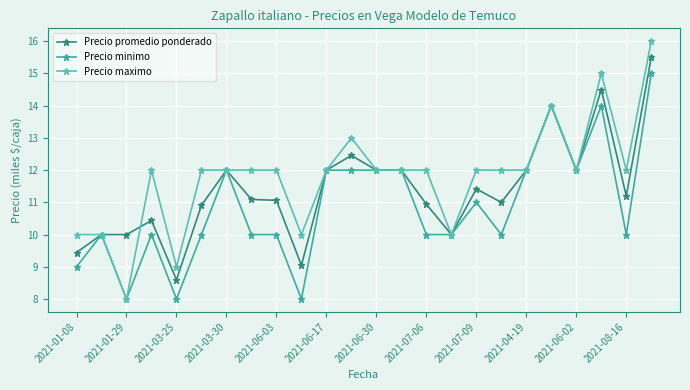

Does the chart have visible grid lines?

Yes